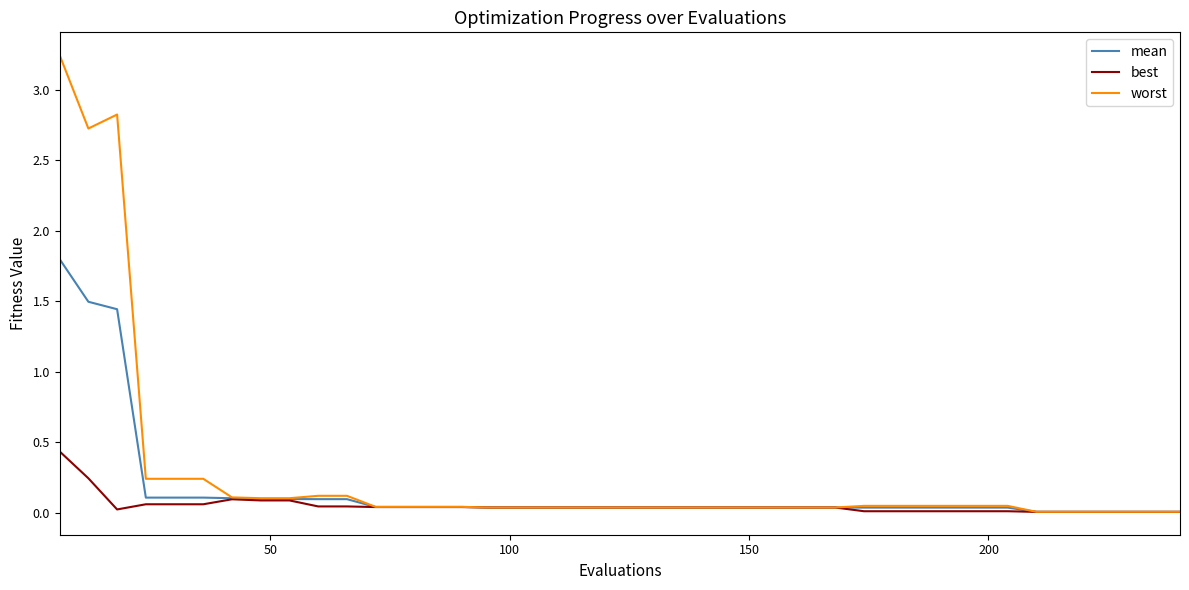

What is the sum of all worst values?

11.1